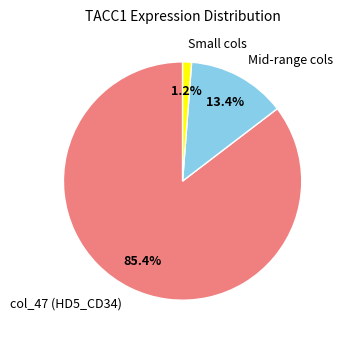

Which has a higher value, Small cols or col_47 (HD5_CD34)?

col_47 (HD5_CD34)